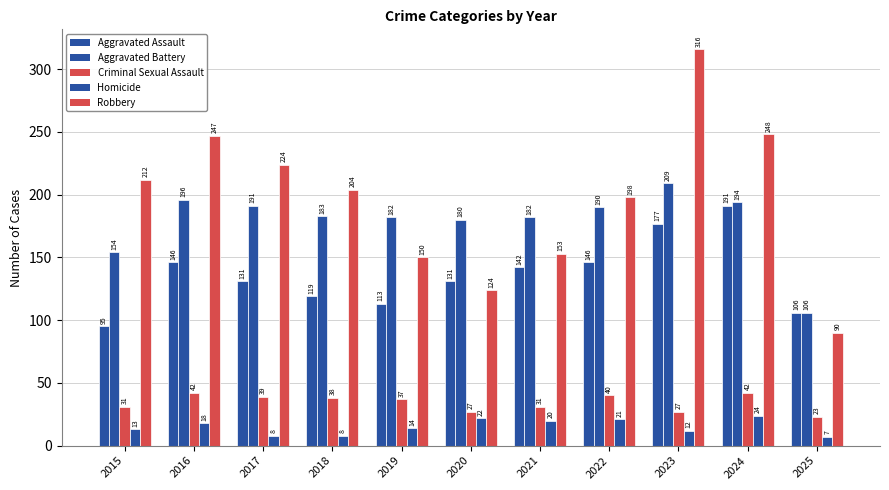

Rank the categories by Aggravated Battery value from highest to lowest.

2023, 2016, 2024, 2017, 2022, 2018, 2019, 2021, 2020, 2015, 2025